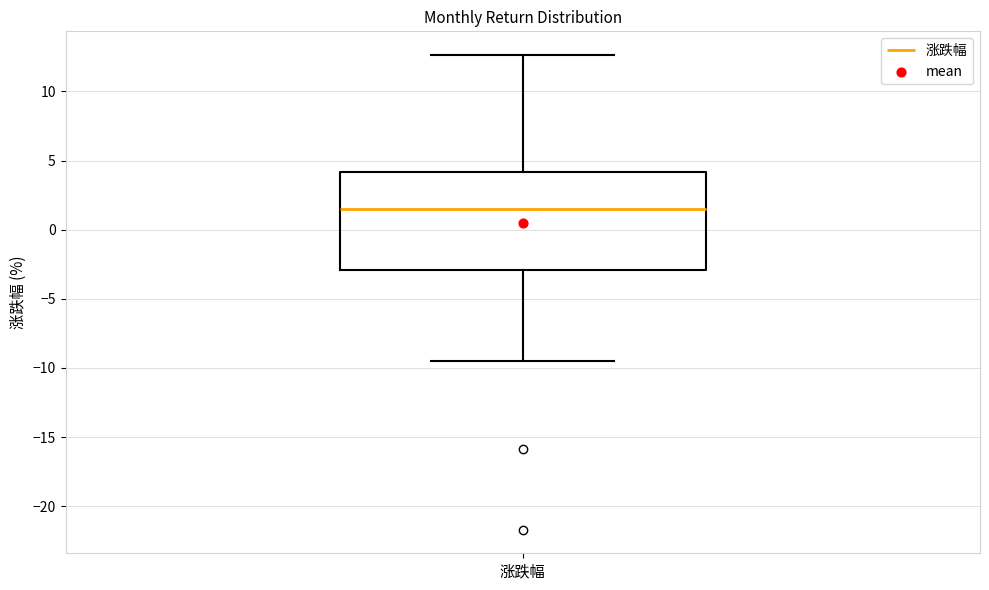

Where does the median line of the box for 涨跌幅 sit on the y-axis? The values are not printed on the chart, so give them approximately, as read against the axis.

1.5